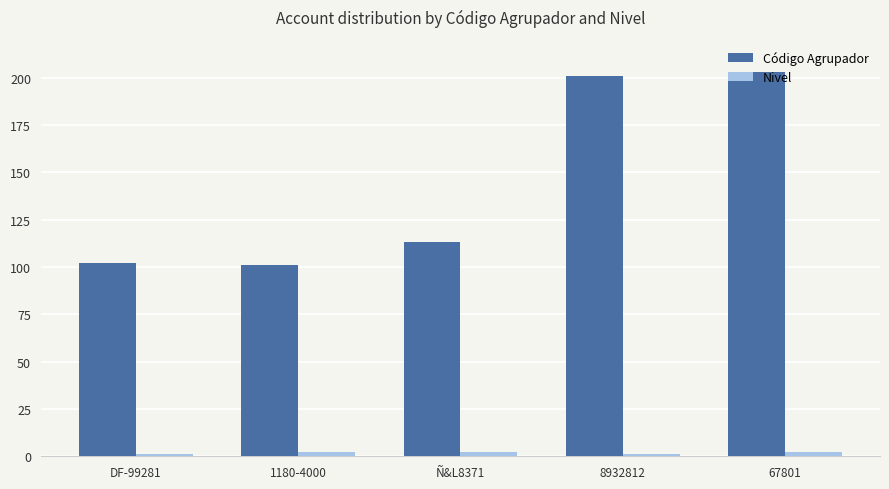

Which series has the largest total across all categories?

Código Agrupador